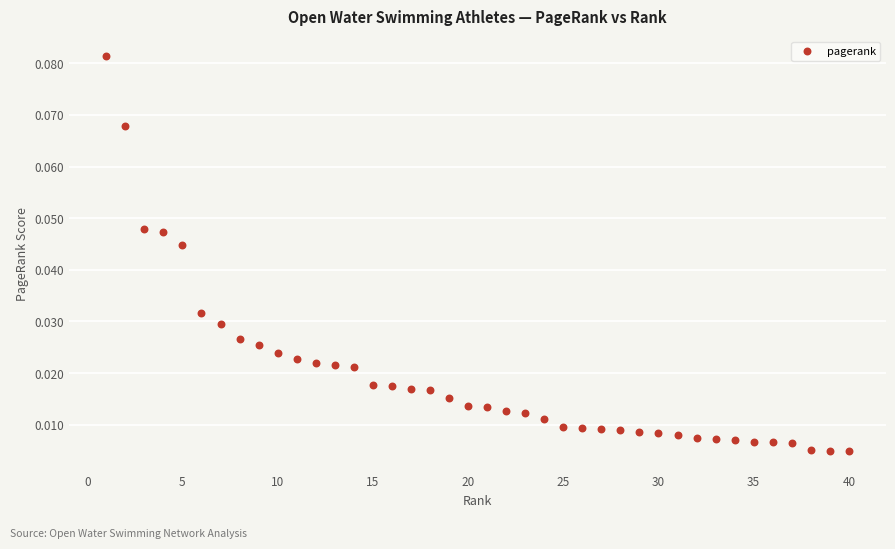

What is the range of X values (max minus min)?

39.0